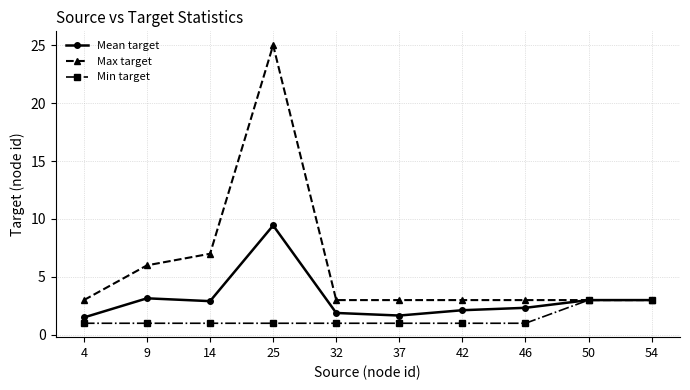

The value of Mean target at 50 is 5.2. True or false?

False